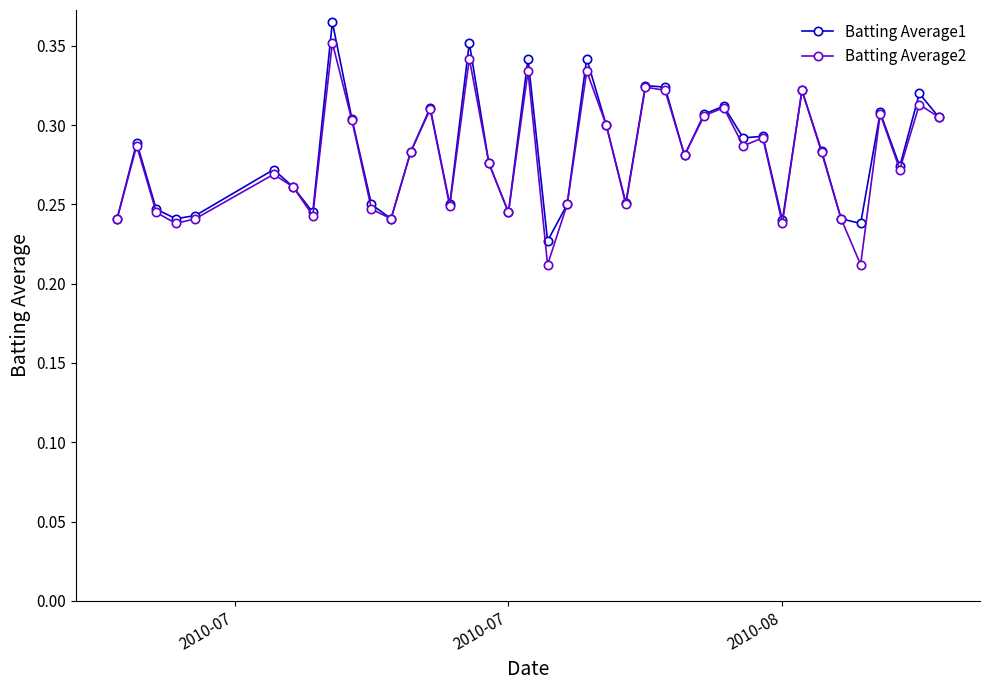

Count the Batting Average1 values in the range 0 to 1.

40